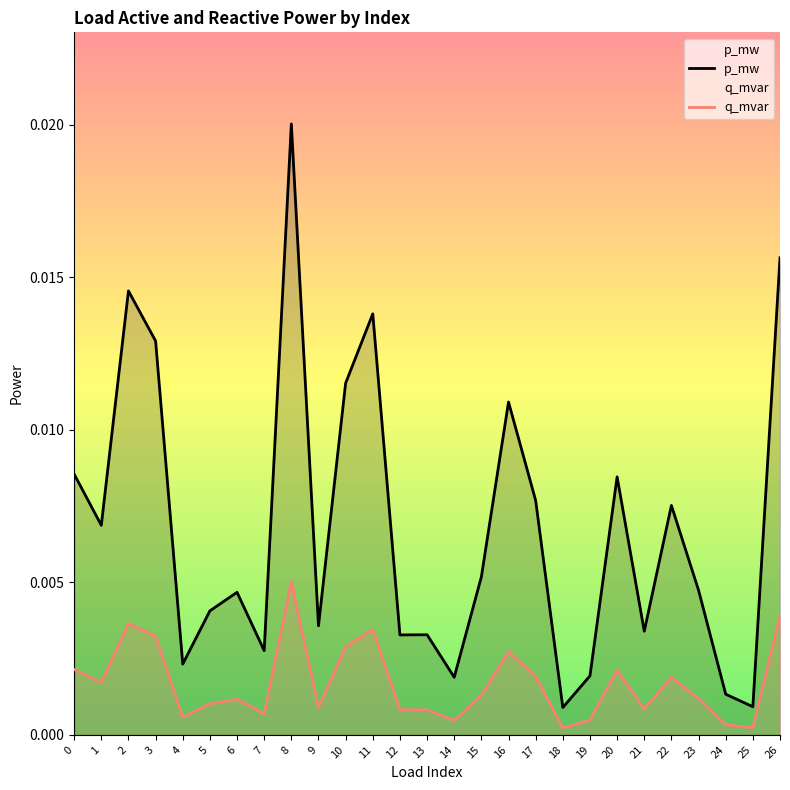

True or false: p_mw and q_mvar intersect in this chart.

False